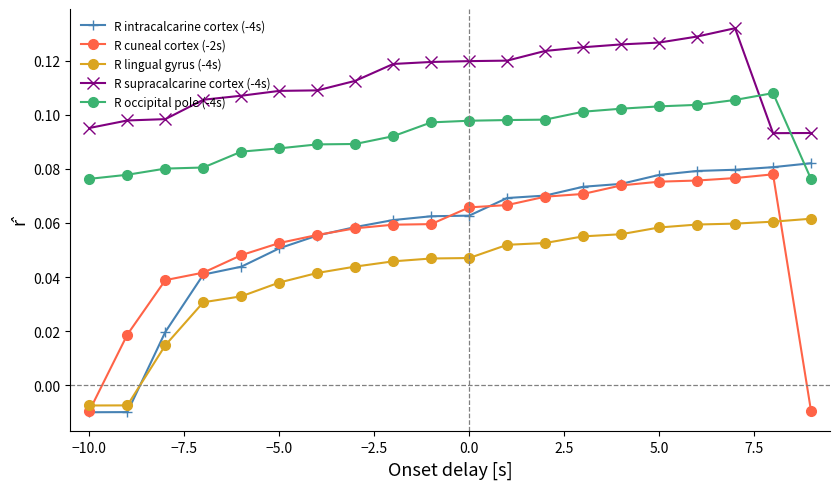

How many R supracalcarine cortex (-4s) values are between 0 and 1?

20